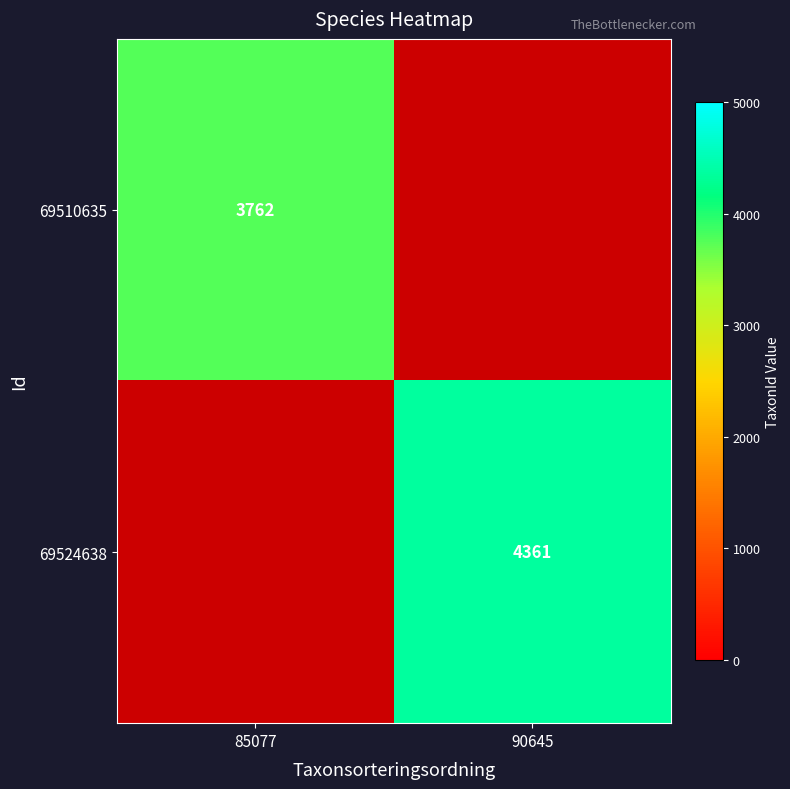

At how many categories does at least one series exceed 3950?

1